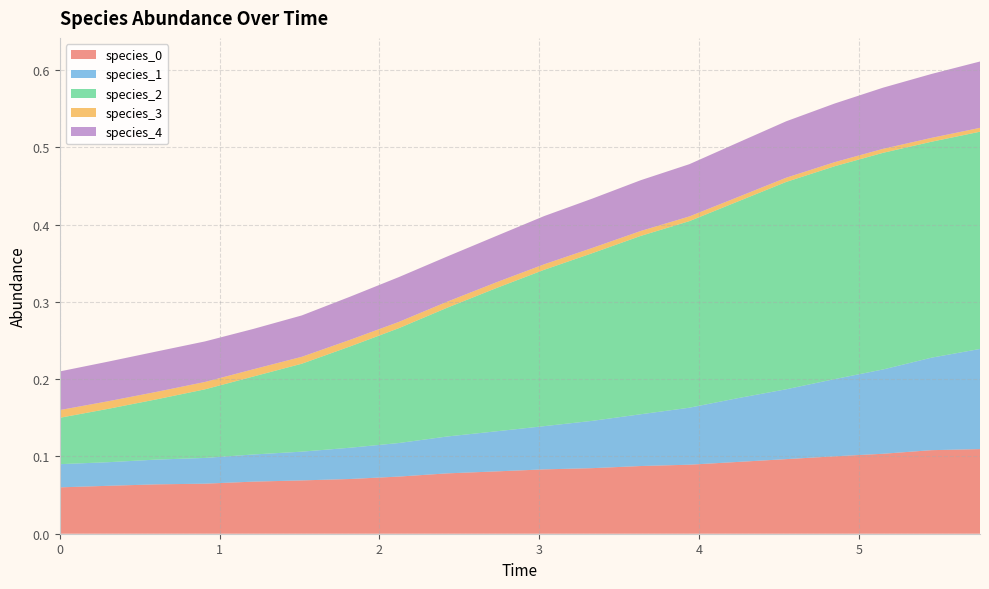

Reading left to right, what are all the values shown in this chart?

species_0: 0.1	0.1	0.1	0.1	0.1	0.1	0.1	0.1	0.1	0.1	0.1	0.1	0.1	0.1	0.1	0.1	0.1	0.1	0.1	0.1
species_1: 0.0	0.0	0.0	0.0	0.0	0.0	0.0	0.0	0.0	0.1	0.1	0.1	0.1	0.1	0.1	0.1	0.1	0.1	0.1	0.1
species_2: 0.1	0.1	0.1	0.1	0.1	0.1	0.1	0.1	0.2	0.2	0.2	0.2	0.2	0.2	0.3	0.3	0.3	0.3	0.3	0.3
species_3: 0.0	0.0	0.0	0.0	0.0	0.0	0.0	0.0	0.0	0.0	0.0	0.0	0.0	0.0	0.0	0.0	0.0	0.0	0.0	0.0
species_4: 0.1	0.1	0.1	0.1	0.1	0.1	0.1	0.1	0.1	0.1	0.1	0.1	0.1	0.1	0.1	0.1	0.1	0.1	0.1	0.1